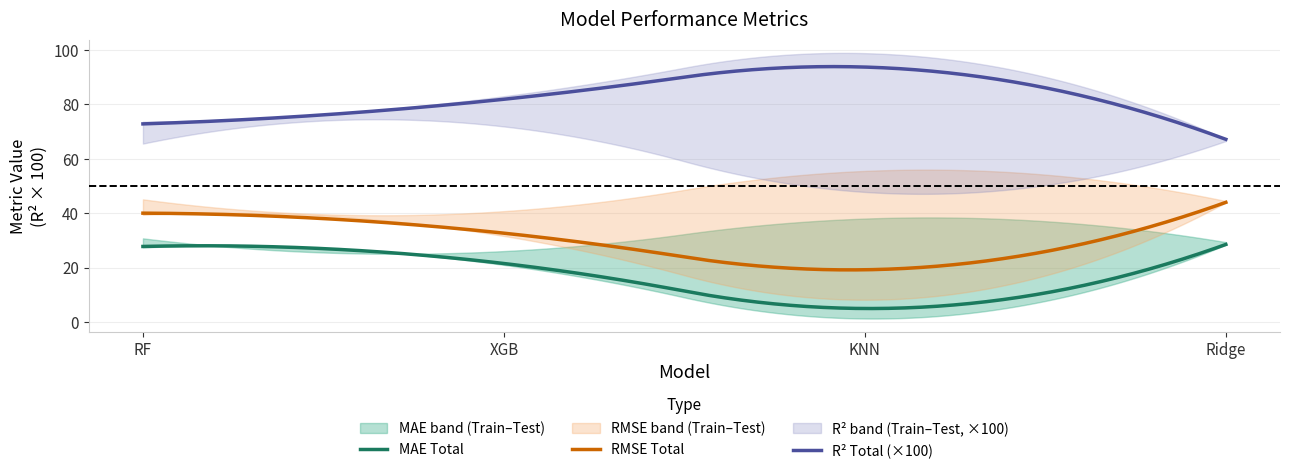

True or false: RMSE Total and MAE Total intersect in this chart.

False